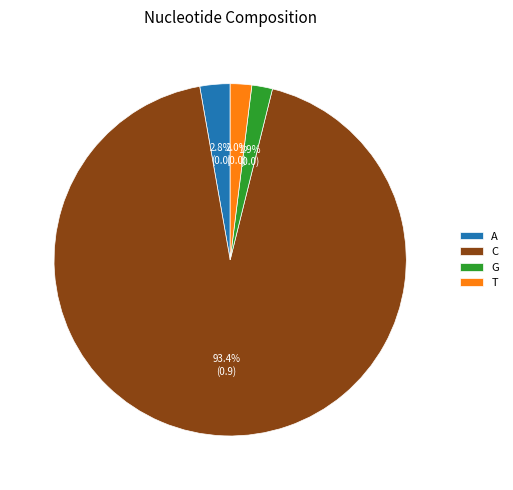

Which slice is the largest?

C